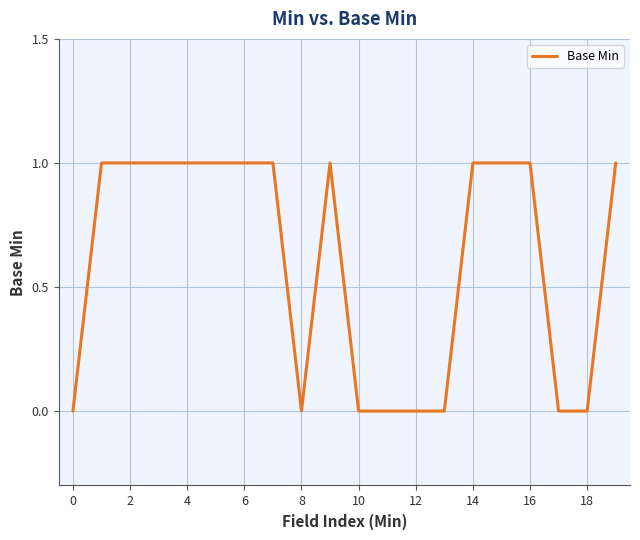

Is this an area chart (filled region under the line)?

No